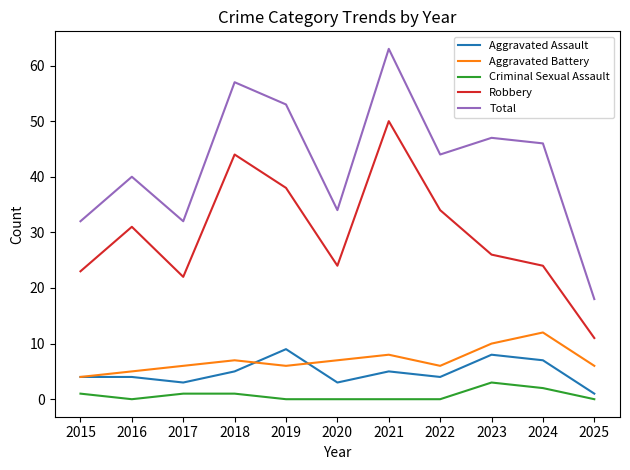

What is the total value across all series at 2015?

64